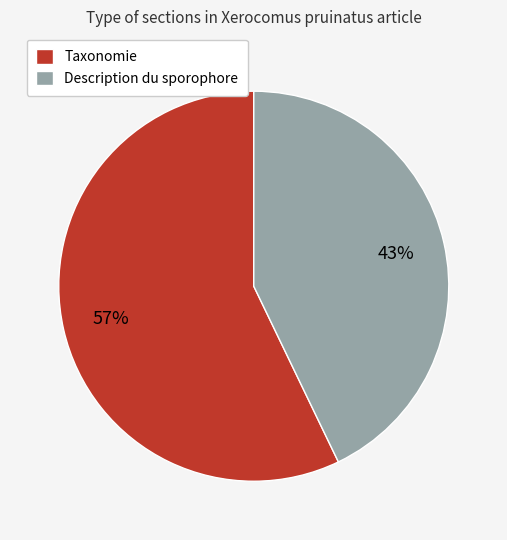

Rank the categories by value from highest to lowest.

Taxonomie, Description du sporophore